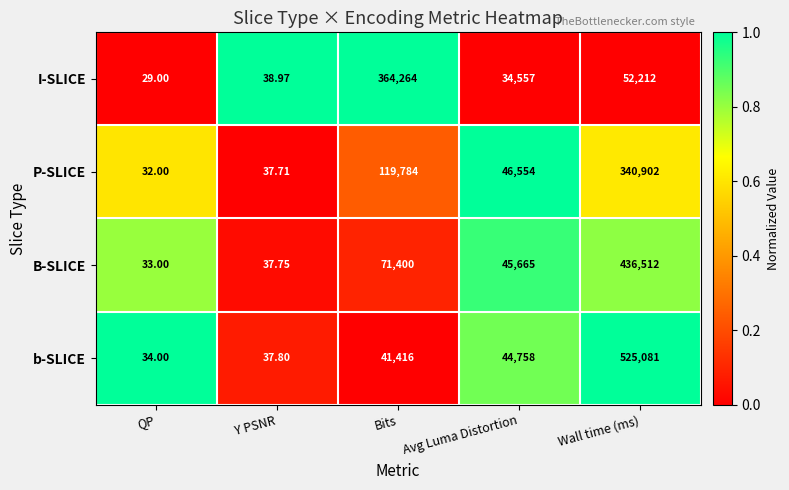

Which series has the largest range (max minus min)?

b-SLICE